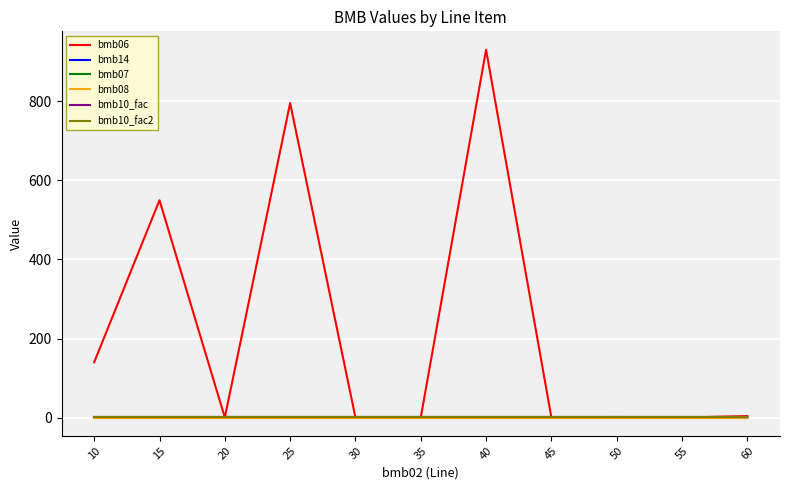

Does the chart have visible grid lines?

Yes